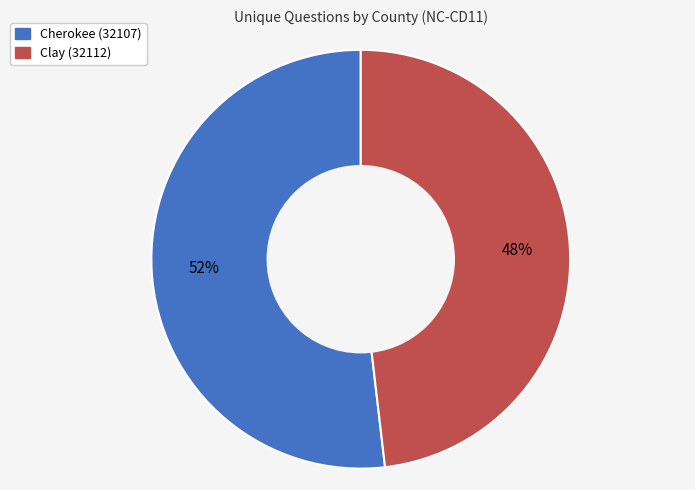

Do Clay (32112) and Cherokee (32107) together represent more than half of the pie?

Yes